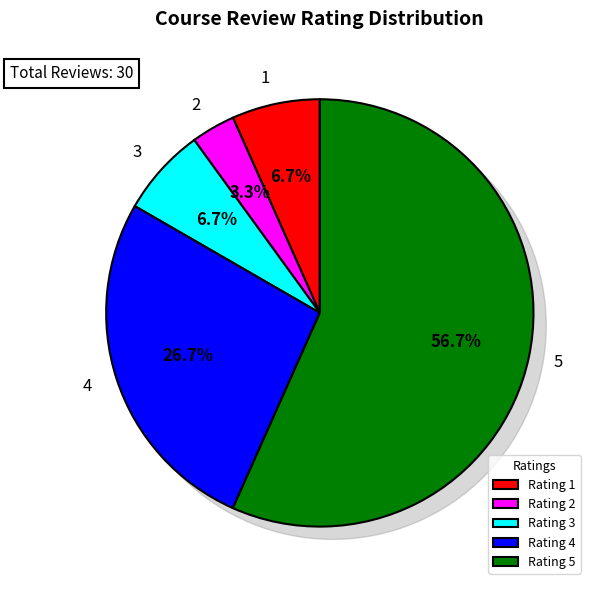

True or false: 5 accounts for 45% of the total.

False